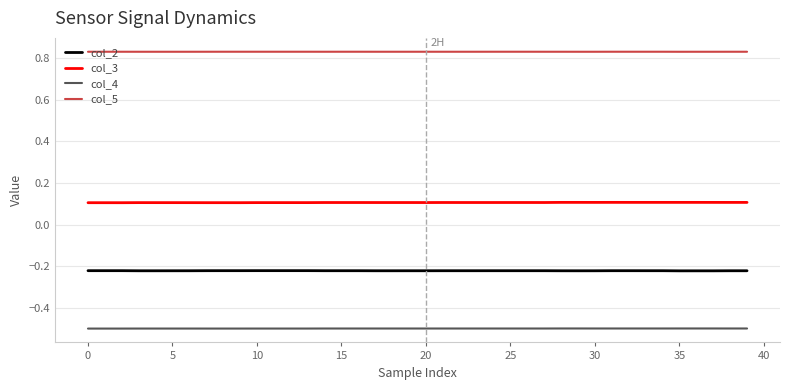

What is the minimum value shown in the chart?

-0.5